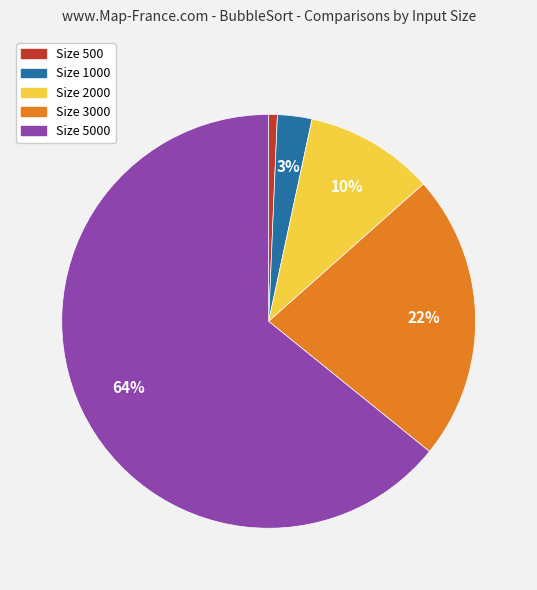

To the nearest percent, what percentage of the pie is Size 500?

1%